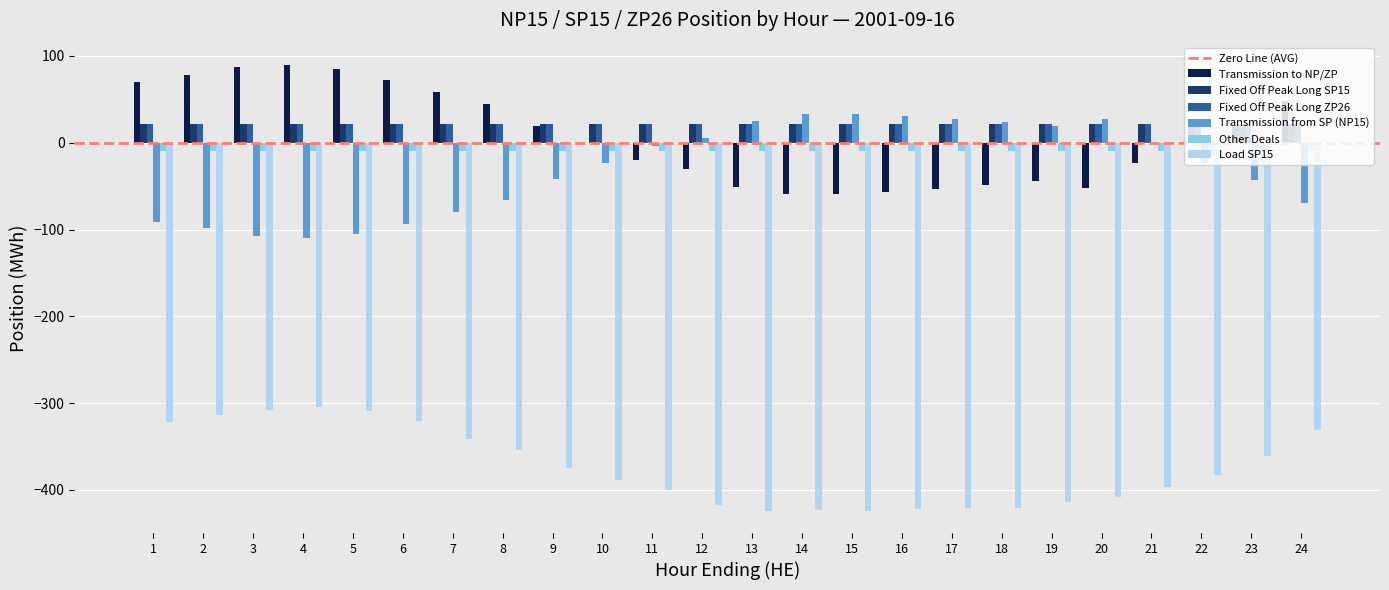

Count the number of categories in the chart.

24